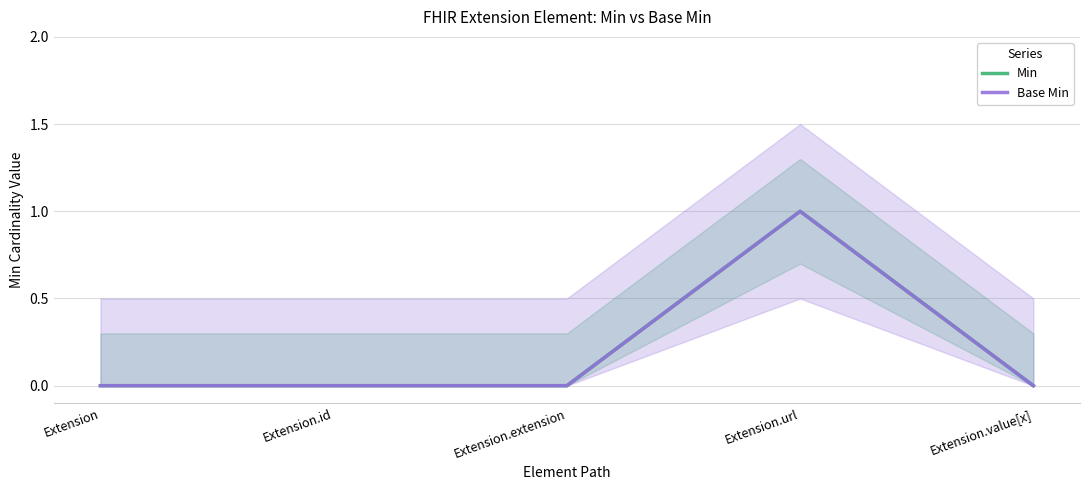

What is the difference between the Min values at Extension.url and Extension?

1